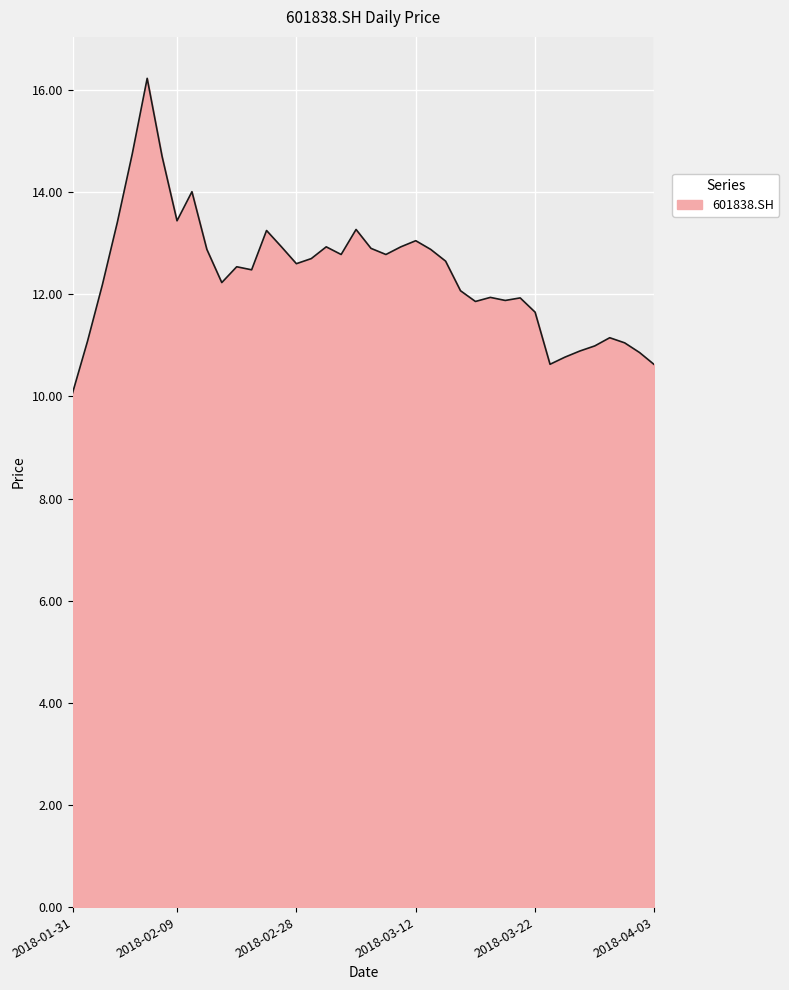

What is the greatest value displayed?

16.2